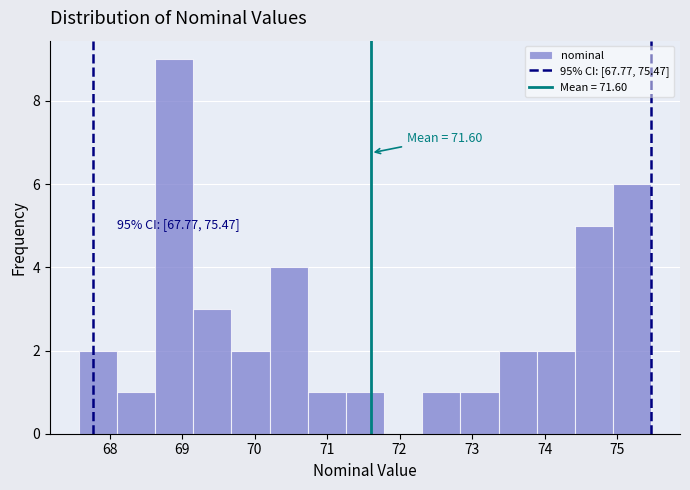

Which range on the x-axis has the tallest bar?

68.6 to 69.2